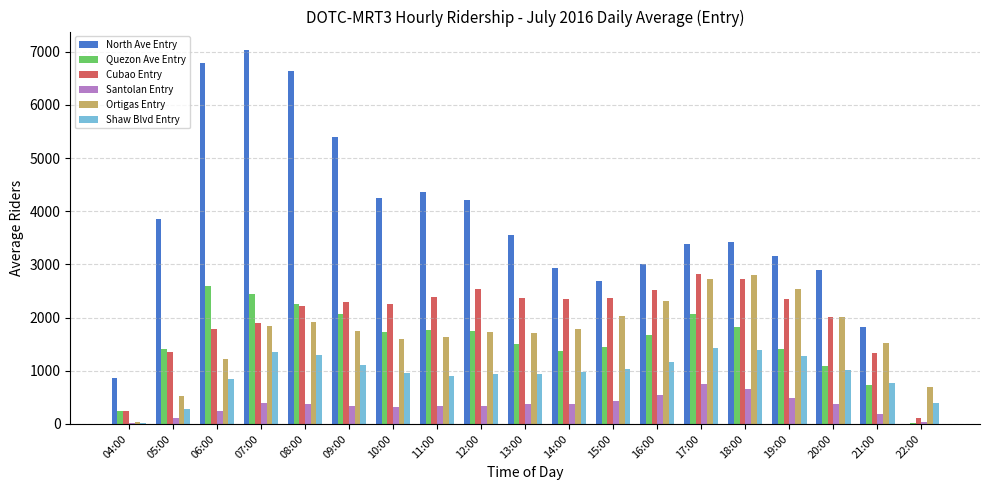

Where does the Shaw Blvd Entry series first go above 975?

07:00